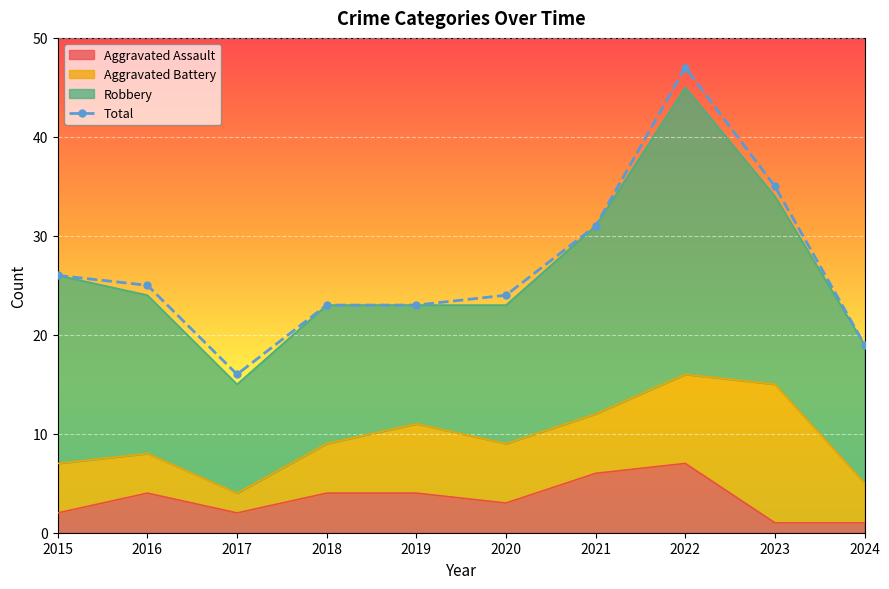

The chart shows a value of 47 at 2022. True or false?

True